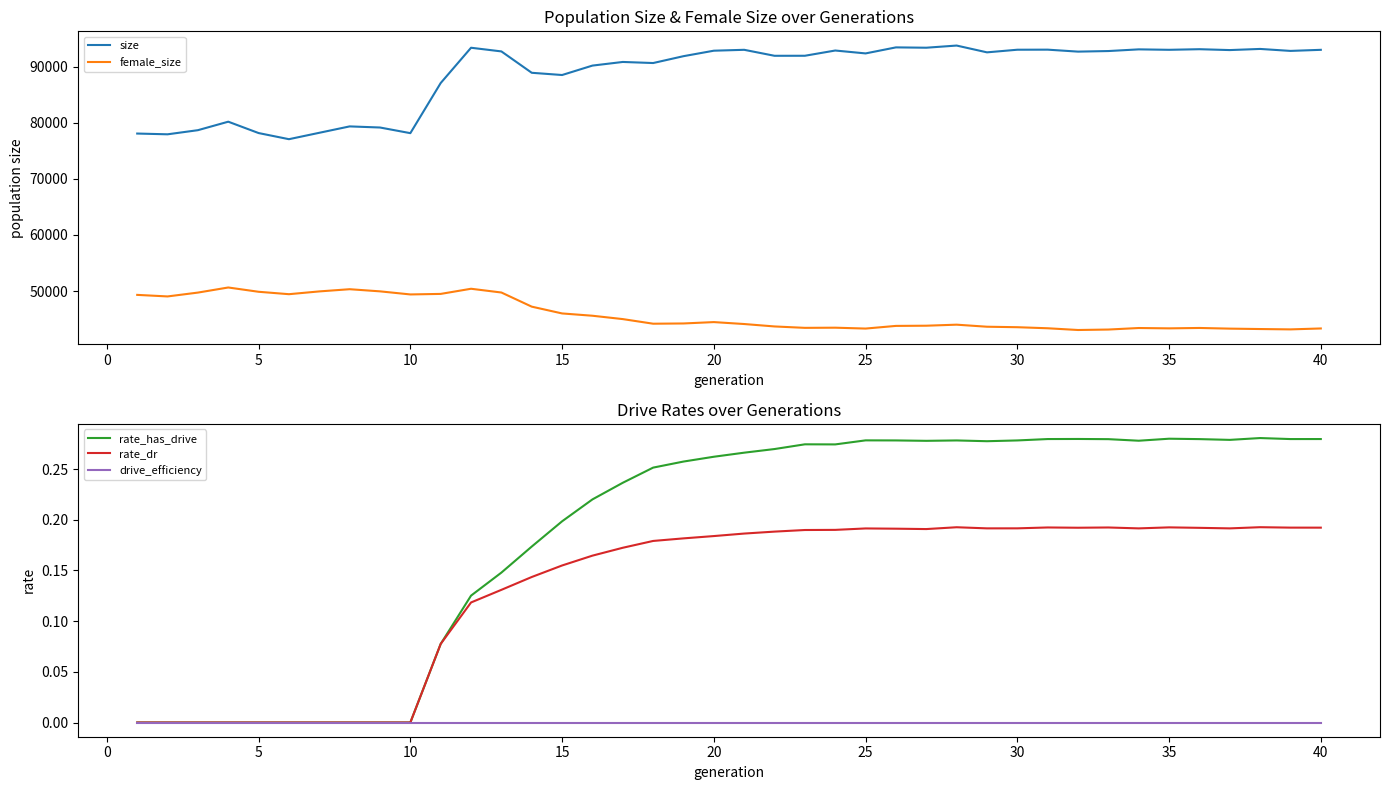

True or false: rate_dr has a value of -0.1 at 25.

False